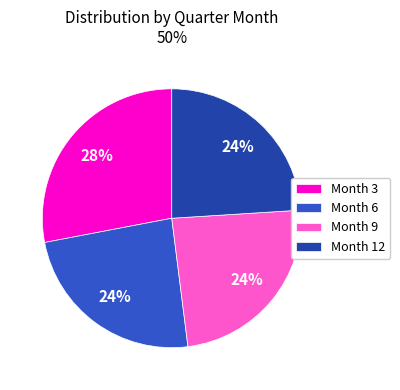

Count the number of slices in the pie.

4